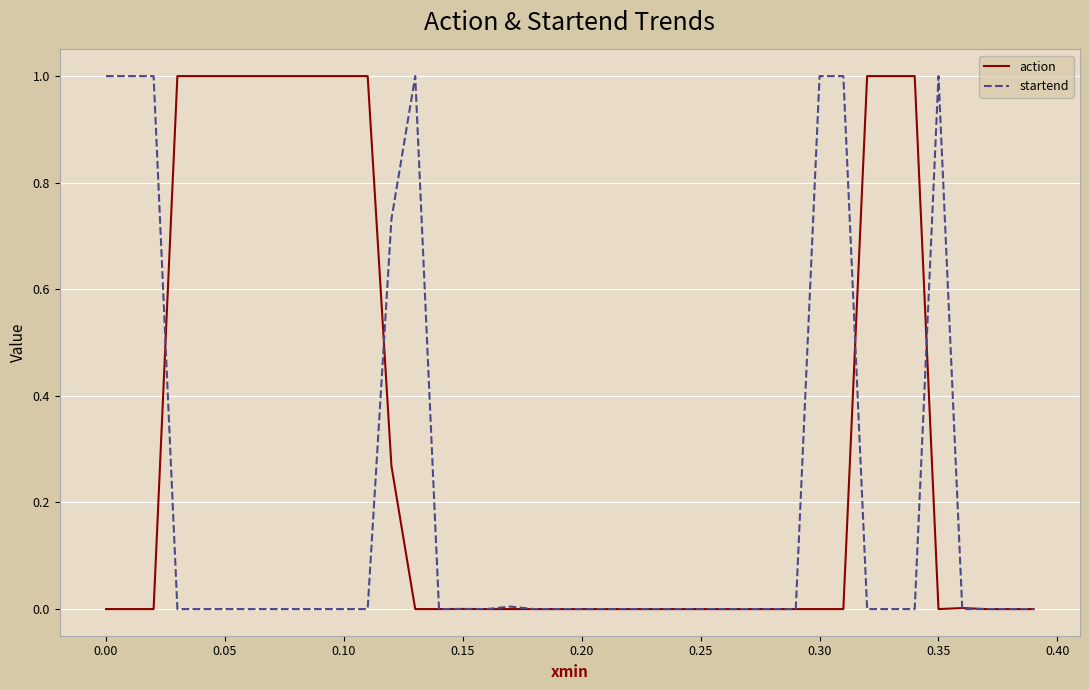

Which series has the largest total across all categories?

action